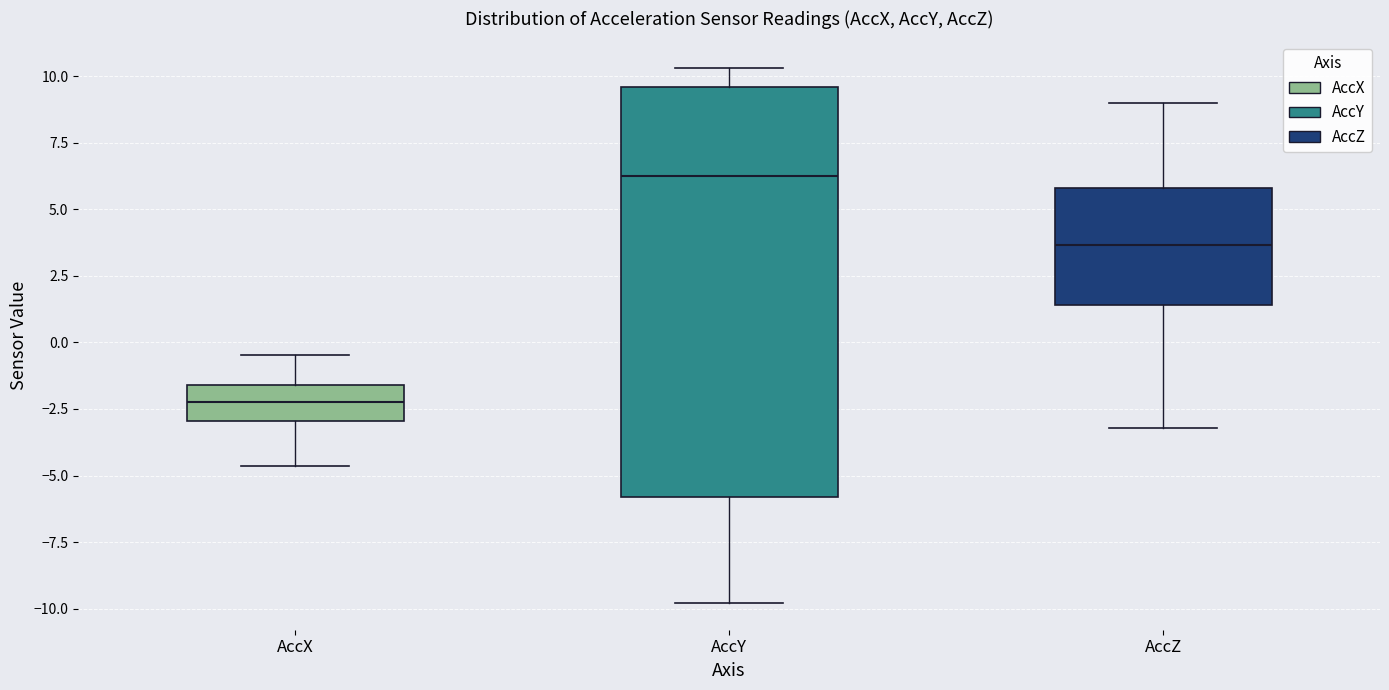

Reading left to right, read every box against the y-axis: the position of its median line, the range the box covers, and the ends of its whiskers. The values are not printed on the chart, so give them approximately, as read against the axis.

AccX: median -2.0, box -3.0 to -1.5, whiskers -4.5 to -0.5
AccY: median 6.5, box -6.0 to 9.5, whiskers -10.0 to 10.5
AccZ: median 3.5, box 1.5 to 6.0, whiskers -3.0 to 9.0